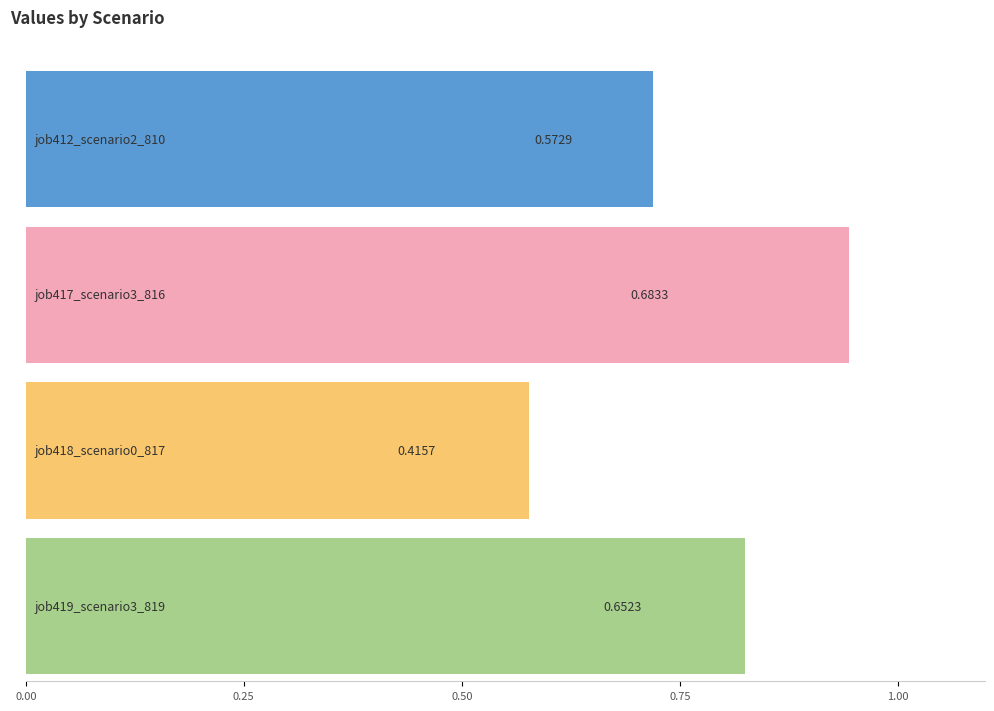

What is the maximum value shown in the chart?

0.9